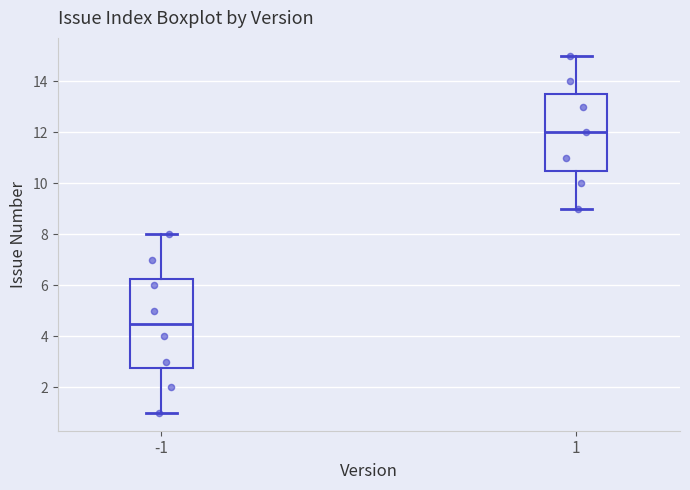

Reading left to right, transcribe this box plot: for each box, give where its median line is, the range the box spans, and where its two whiskers end, as read against the y-axis. The values are not printed on the chart, so give them approximately, as read against the axis.

-1: median 4.6, box 2.8 to 6.2, whiskers 1.0 to 8.0
1: median 12.0, box 10.6 to 13.6, whiskers 9.0 to 15.0